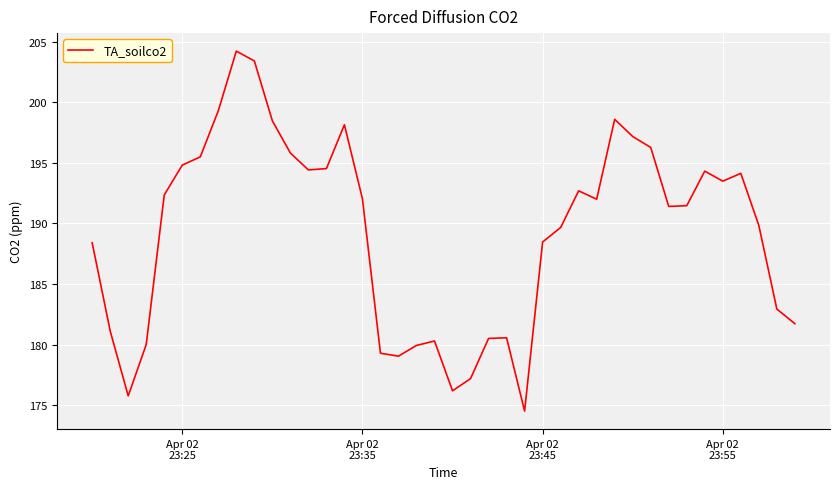

What is the difference between the maximum and minimum values?

29.7